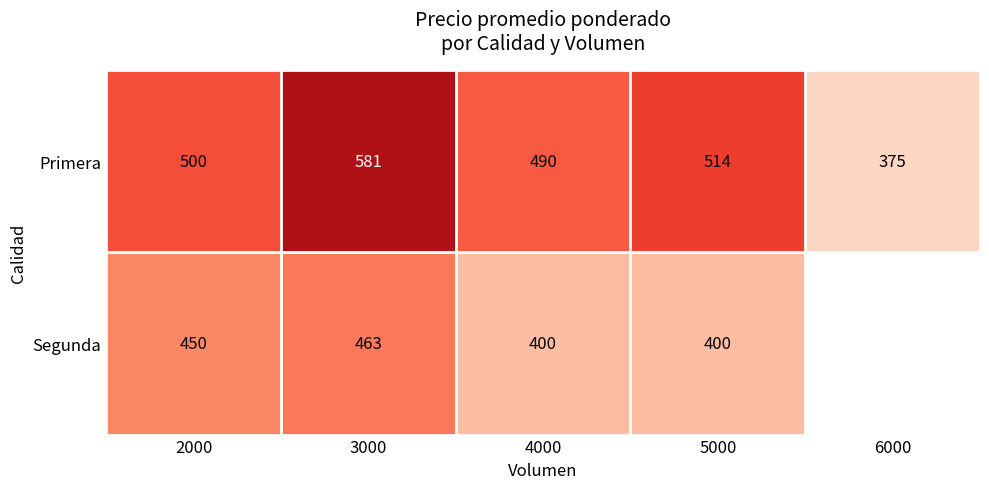

What is the greatest value displayed?

581.0